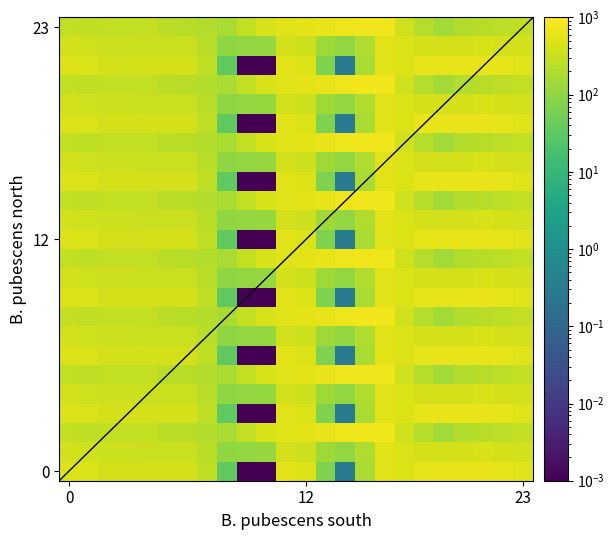

Reading left to right, list all the values displayed in this chart.

0.0: 482.0	449.5	410.3	404.4	404.9	403.8	408.0	270.7	35.0	0.0	0.0	544.3	477.2	70.2	0.3	172.8	545.4	494.8	586.7	649.2	629.9	638.4	592.3	511.3
0.1: 384.6	361.1	347.9	342.7	339.6	325.7	332.2	234.9	102.3	104.8	114.0	384.7	350.8	141.2	105.5	190.4	547.3	466.6	405.4	400.2	414.5	432.4	419.9	399.4
0.2: 287.1	272.7	285.5	281.0	274.4	245.0	228.8	199.0	169.5	288.5	423.5	520.6	571.2	640.4	687.4	725.8	726.6	362.4	210.0	151.0	199.2	226.4	247.4	287.5
1.0: 482.0	449.5	410.3	404.4	404.9	403.8	408.0	270.7	35.0	0.0	0.0	544.3	477.2	70.2	0.3	172.8	545.4	494.8	586.7	649.2	629.9	638.4	592.3	511.3
1.1: 384.6	361.1	347.9	342.7	339.6	325.7	332.2	234.9	102.3	104.8	114.0	384.7	350.8	141.2	105.5	190.4	547.3	466.6	405.4	400.2	414.5	432.4	419.9	399.4
1.2: 287.1	272.7	285.5	281.0	274.4	245.0	228.8	199.0	169.5	288.5	423.5	520.6	571.2	640.4	687.4	725.8	726.6	362.4	210.0	151.0	199.2	226.4	247.4	287.5
2.0: 482.0	449.5	410.3	404.4	404.9	403.8	408.0	270.7	35.0	0.0	0.0	544.3	477.2	70.2	0.3	172.8	545.4	494.8	586.7	649.2	629.9	638.4	592.3	511.3
2.1: 384.6	361.1	347.9	342.7	339.6	325.7	332.2	234.9	102.3	104.8	114.0	384.7	350.8	141.2	105.5	190.4	547.3	466.6	405.4	400.2	414.5	432.4	419.9	399.4
2.2: 287.1	272.7	285.5	281.0	274.4	245.0	228.8	199.0	169.5	288.5	423.5	520.6	571.2	640.4	687.4	725.8	726.6	362.4	210.0	151.0	199.2	226.4	247.4	287.5
3.0: 482.0	449.5	410.3	404.4	404.9	403.8	408.0	270.7	35.0	0.0	0.0	544.3	477.2	70.2	0.3	172.8	545.4	494.8	586.7	649.2	629.9	638.4	592.3	511.3
3.1: 384.6	361.1	347.9	342.7	339.6	325.7	332.2	234.9	102.3	104.8	114.0	384.7	350.8	141.2	105.5	190.4	547.3	466.6	405.4	400.2	414.5	432.4	419.9	399.4
3.2: 287.1	272.7	285.5	281.0	274.4	245.0	228.8	199.0	169.5	288.5	423.5	520.6	571.2	640.4	687.4	725.8	726.6	362.4	210.0	151.0	199.2	226.4	247.4	287.5
4.0: 482.0	449.5	410.3	404.4	404.9	403.8	408.0	270.7	35.0	0.0	0.0	544.3	477.2	70.2	0.3	172.8	545.4	494.8	586.7	649.2	629.9	638.4	592.3	511.3
4.1: 384.6	361.1	347.9	342.7	339.6	325.7	332.2	234.9	102.3	104.8	114.0	384.7	350.8	141.2	105.5	190.4	547.3	466.6	405.4	400.2	414.5	432.4	419.9	399.4
4.2: 287.1	272.7	285.5	281.0	274.4	245.0	228.8	199.0	169.5	288.5	423.5	520.6	571.2	640.4	687.4	725.8	726.6	362.4	210.0	151.0	199.2	226.4	247.4	287.5
5.0: 482.0	449.5	410.3	404.4	404.9	403.8	408.0	270.7	35.0	0.0	0.0	544.3	477.2	70.2	0.3	172.8	545.4	494.8	586.7	649.2	629.9	638.4	592.3	511.3
5.1: 384.6	361.1	347.9	342.7	339.6	325.7	332.2	234.9	102.3	104.8	114.0	384.7	350.8	141.2	105.5	190.4	547.3	466.6	405.4	400.2	414.5	432.4	419.9	399.4
5.2: 287.1	272.7	285.5	281.0	274.4	245.0	228.8	199.0	169.5	288.5	423.5	520.6	571.2	640.4	687.4	725.8	726.6	362.4	210.0	151.0	199.2	226.4	247.4	287.5
6.0: 482.0	449.5	410.3	404.4	404.9	403.8	408.0	270.7	35.0	0.0	0.0	544.3	477.2	70.2	0.3	172.8	545.4	494.8	586.7	649.2	629.9	638.4	592.3	511.3
6.1: 384.6	361.1	347.9	342.7	339.6	325.7	332.2	234.9	102.3	104.8	114.0	384.7	350.8	141.2	105.5	190.4	547.3	466.6	405.4	400.2	414.5	432.4	419.9	399.4
6.2: 287.1	272.7	285.5	281.0	274.4	245.0	228.8	199.0	169.5	288.5	423.5	520.6	571.2	640.4	687.4	725.8	726.6	362.4	210.0	151.0	199.2	226.4	247.4	287.5
7.0: 482.0	449.5	410.3	404.4	404.9	403.8	408.0	270.7	35.0	0.0	0.0	544.3	477.2	70.2	0.3	172.8	545.4	494.8	586.7	649.2	629.9	638.4	592.3	511.3
7.1: 384.6	361.1	347.9	342.7	339.6	325.7	332.2	234.9	102.3	104.8	114.0	384.7	350.8	141.2	105.5	190.4	547.3	466.6	405.4	400.2	414.5	432.4	419.9	399.4
7.2: 287.1	272.7	285.5	281.0	274.4	245.0	228.8	199.0	169.5	288.5	423.5	520.6	571.2	640.4	687.4	725.8	726.6	362.4	210.0	151.0	199.2	226.4	247.4	287.5